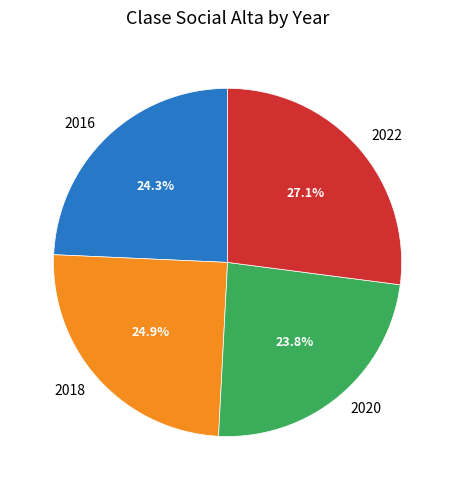

Does any single category account for the majority?

No